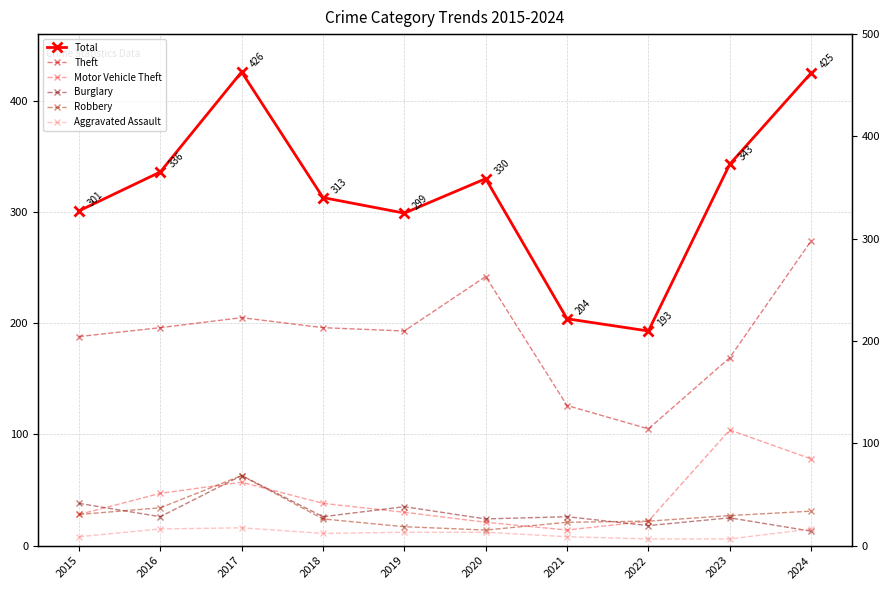

True or false: Theft and Total cross at least once.

False